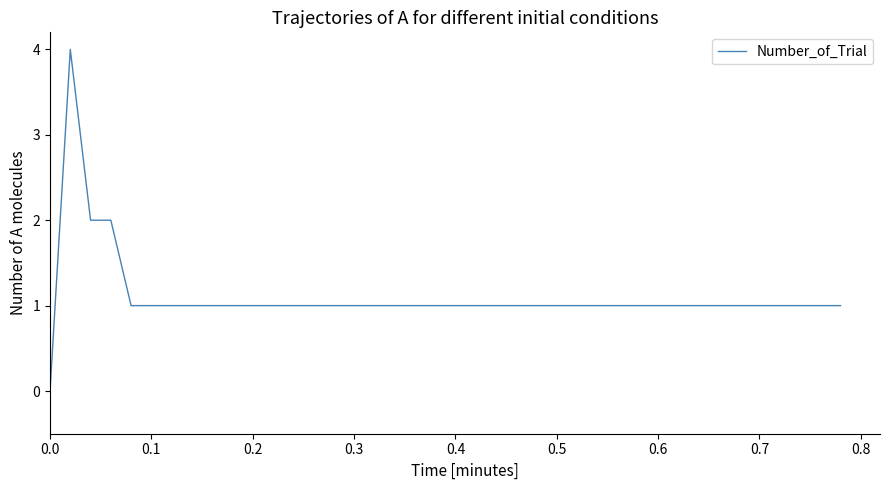

What is the maximum value shown in the chart?

4